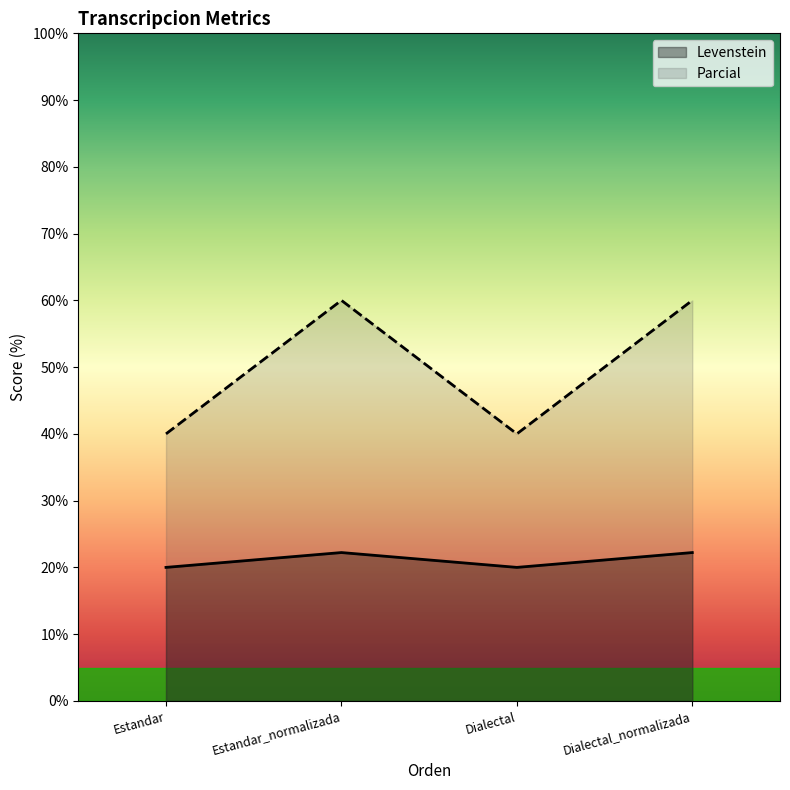

The value of Parcial at Dialectal_normalizada is 78.2. True or false?

False